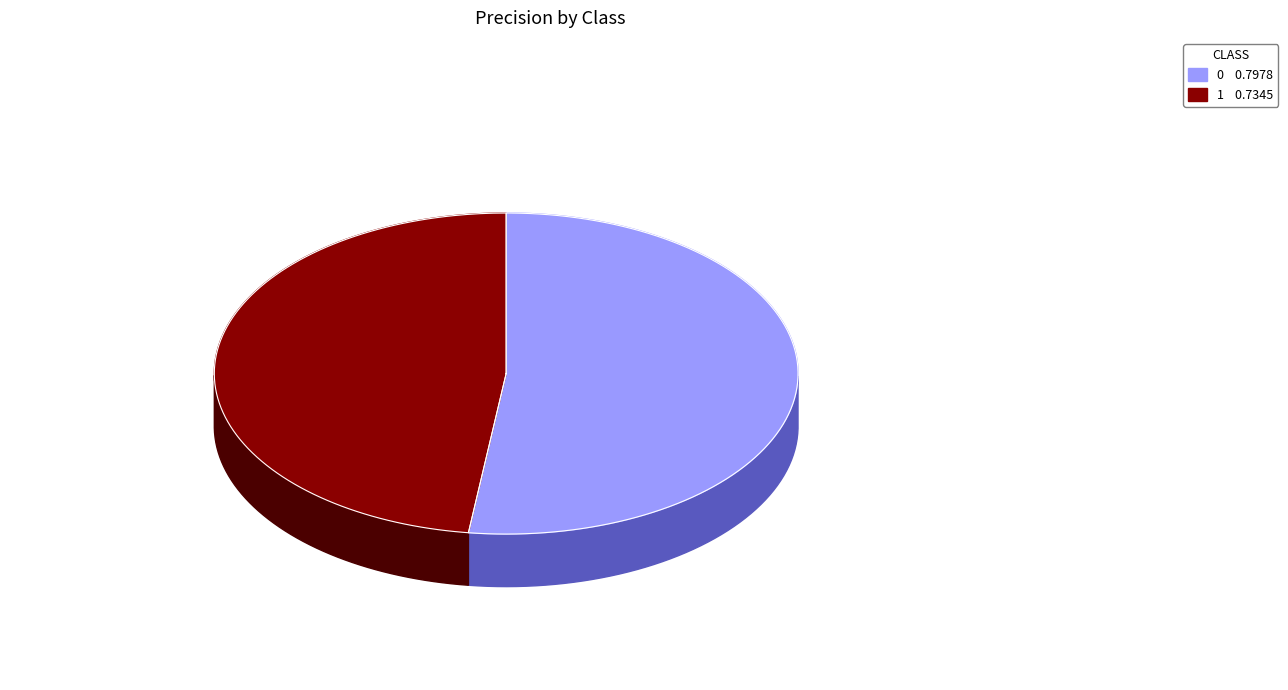

Is there any slice that represents more than half of the pie?

Yes